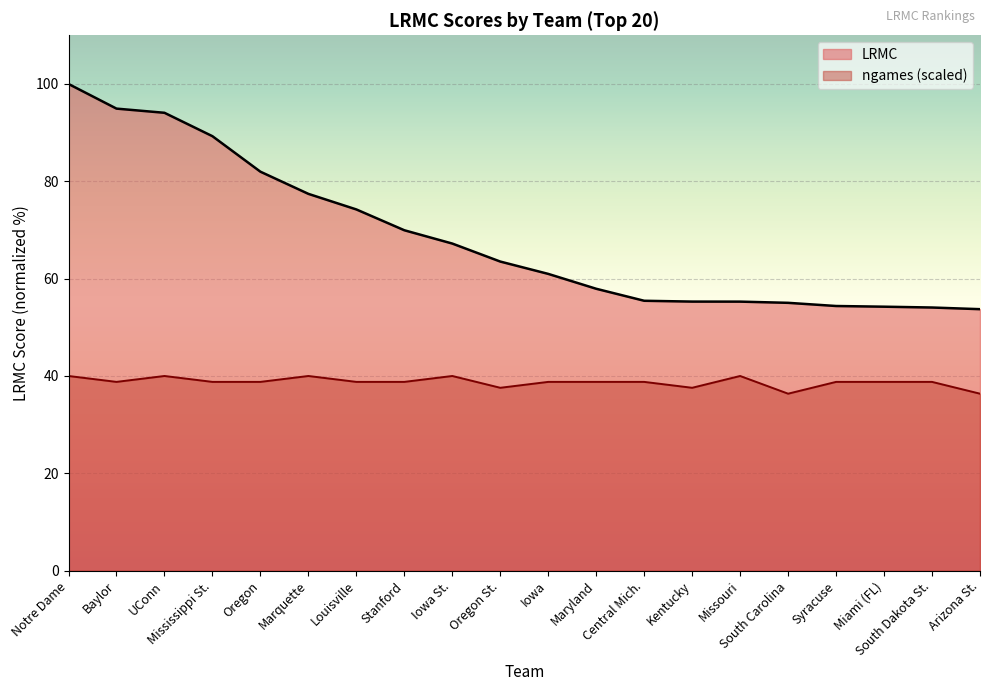

Between Marquette and Maryland, which is larger?

Marquette